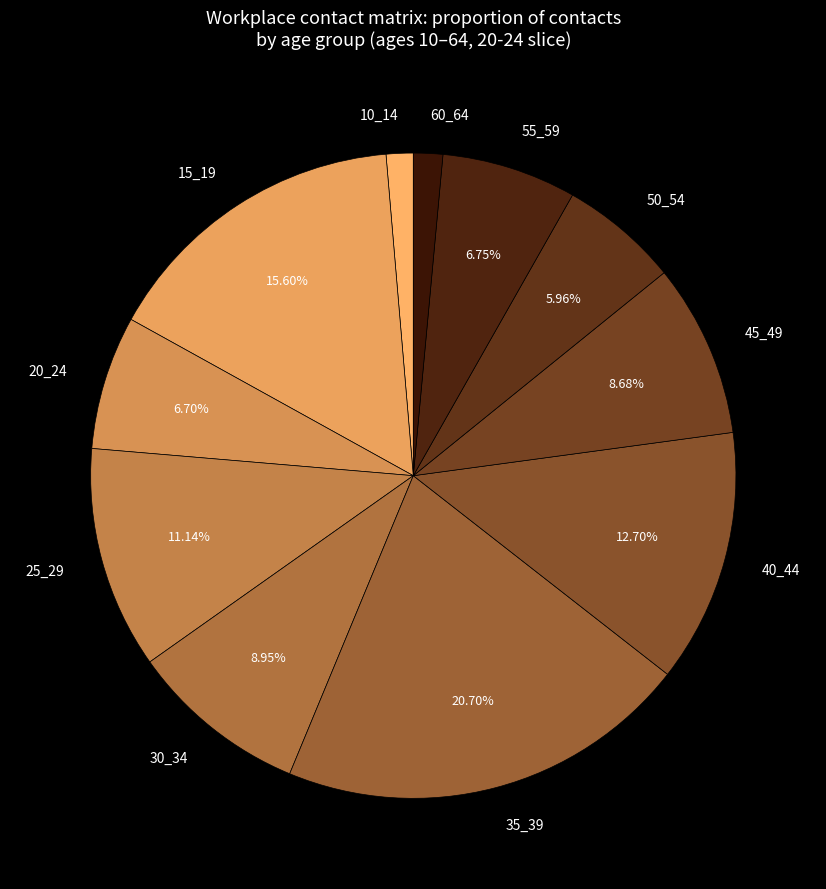

Which has a higher value, 60_64 or 40_44?

40_44